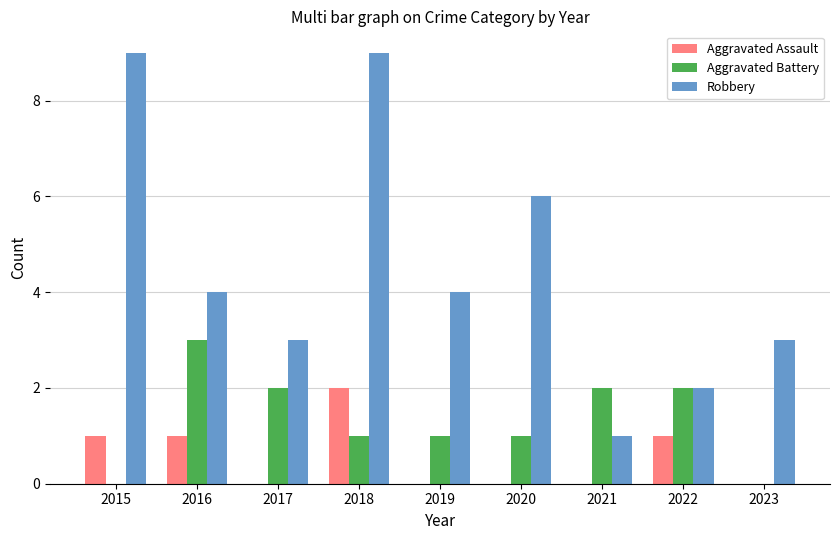

What is the total value across all series at 2021?

3